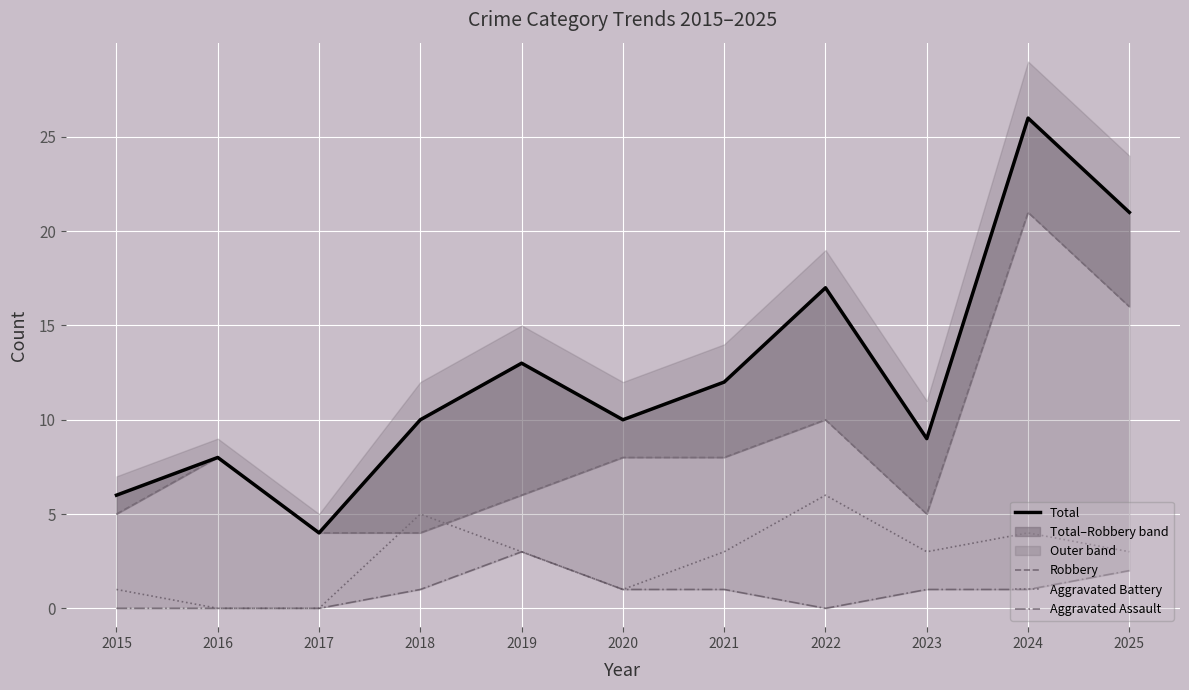

Which series changed the most between 2015 and 2025?

Total